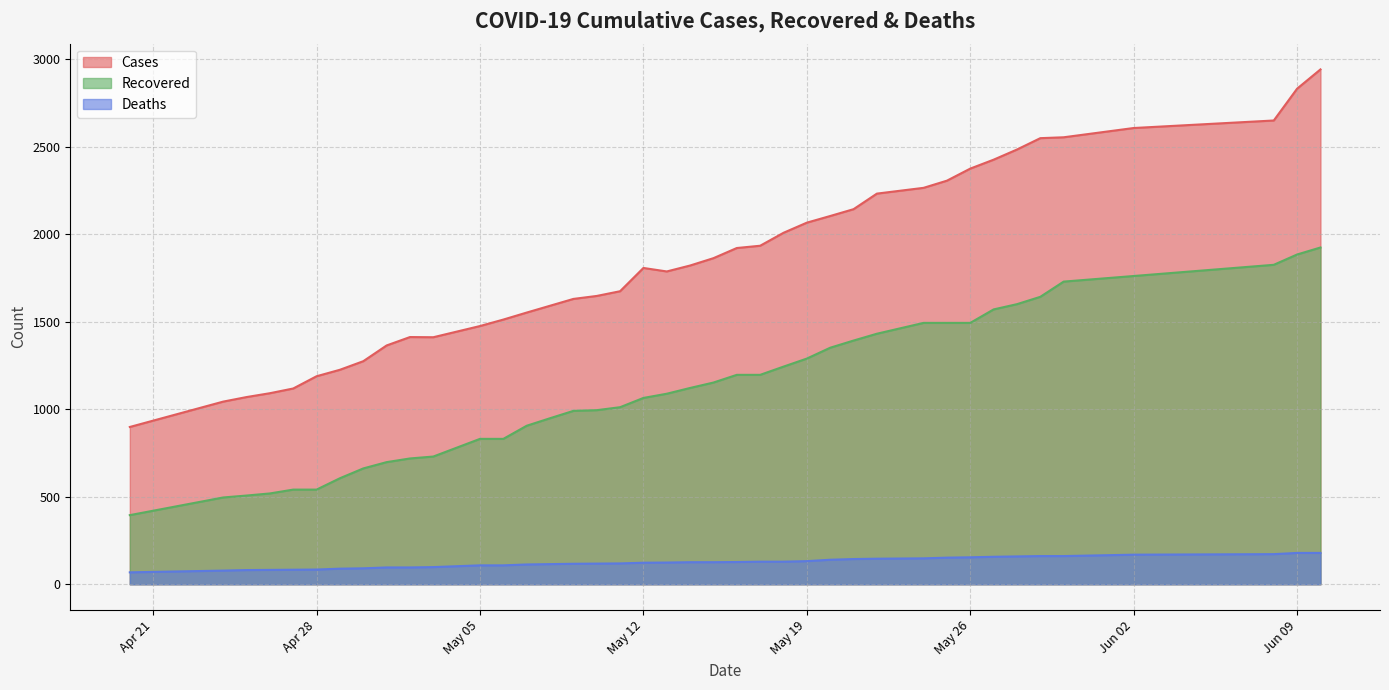

List the series in order of their overall mean, highest first.

Cases, Recovered, Deaths